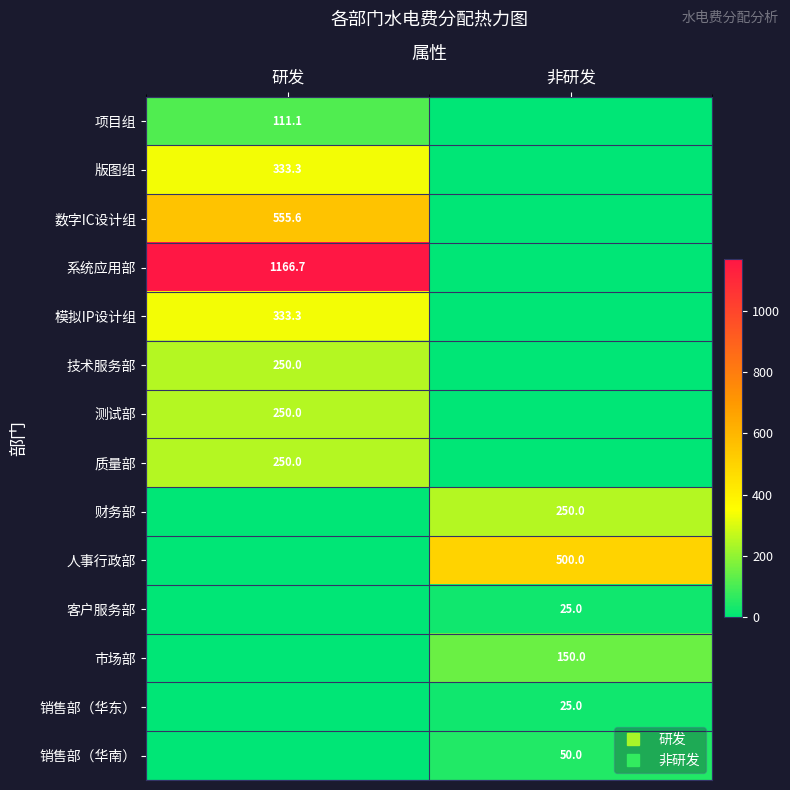

How many positive values does the 人事行政部 series have?

1